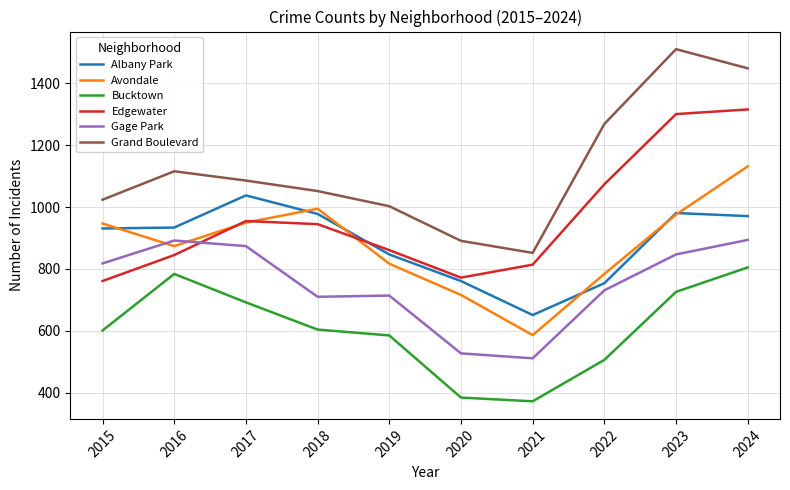

What value does the Grand Boulevard series have at 2024?

1449